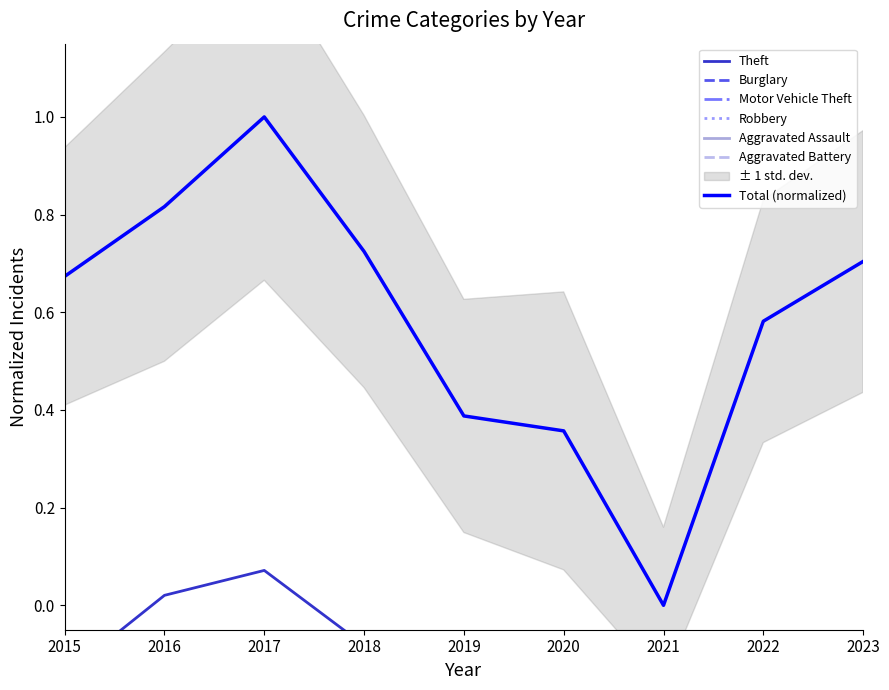

What is the value of the Motor Vehicle Theft point at the 2nd from the left?

-0.8